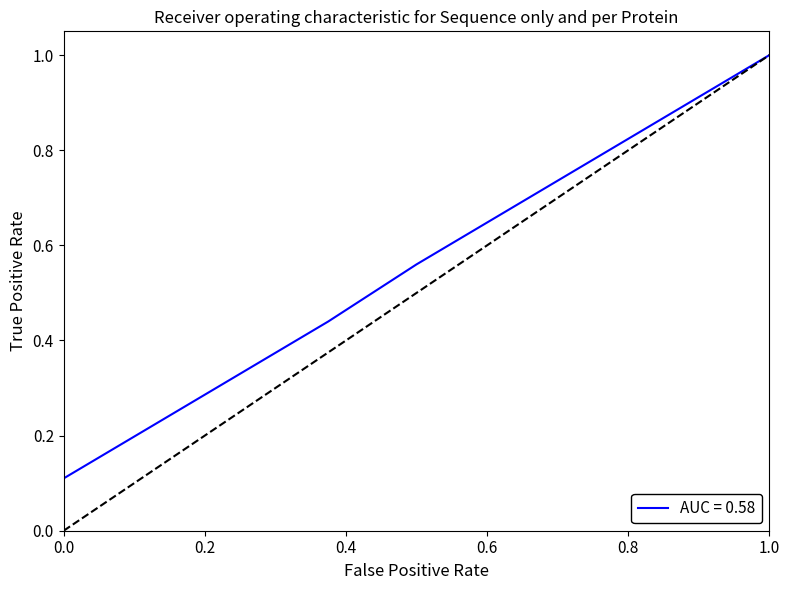

Does the chart have visible grid lines?

No